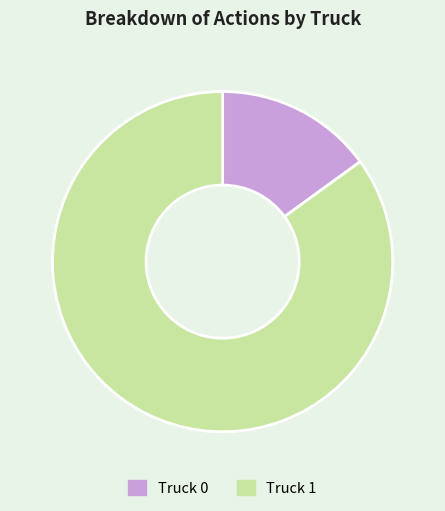

Rank the categories by value from highest to lowest.

Truck 1, Truck 0